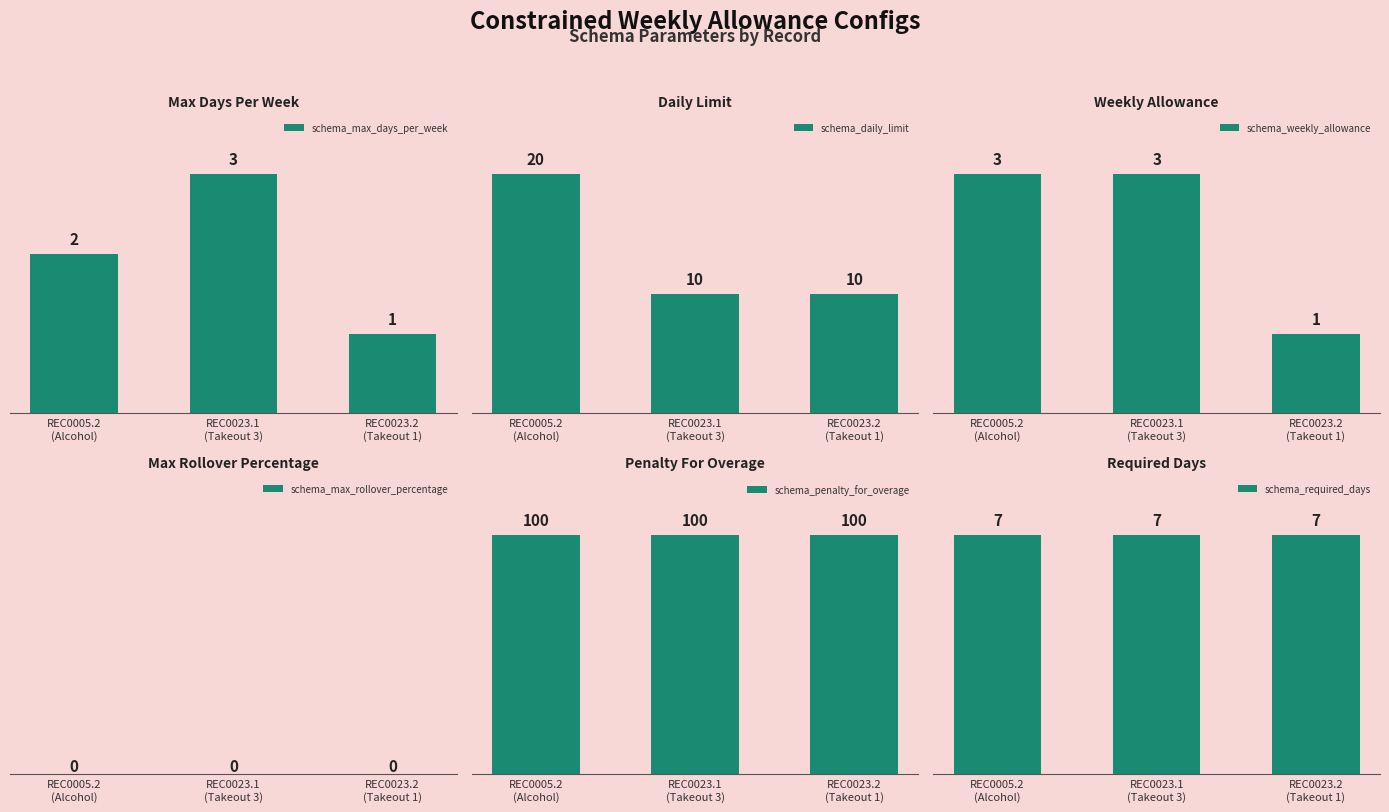

How many data points does each series have?

3